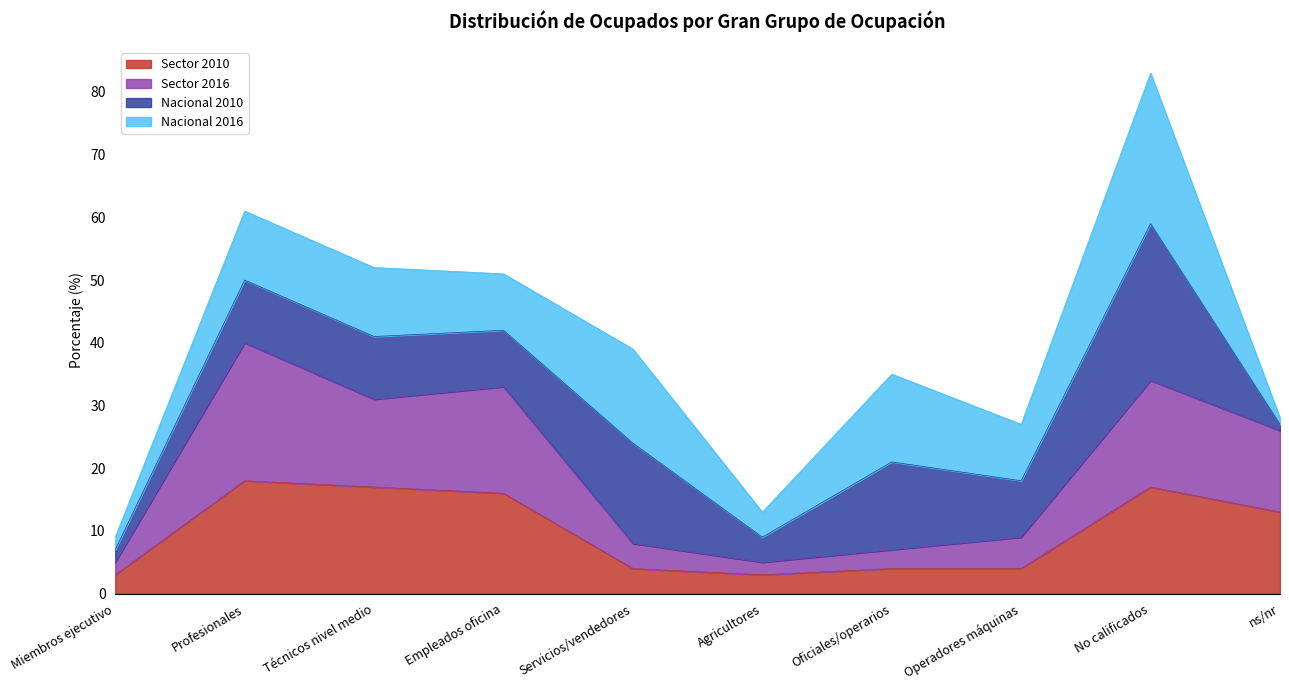

The Sector 2010 series shows 4 at Servicios/vendedores. True or false?

True